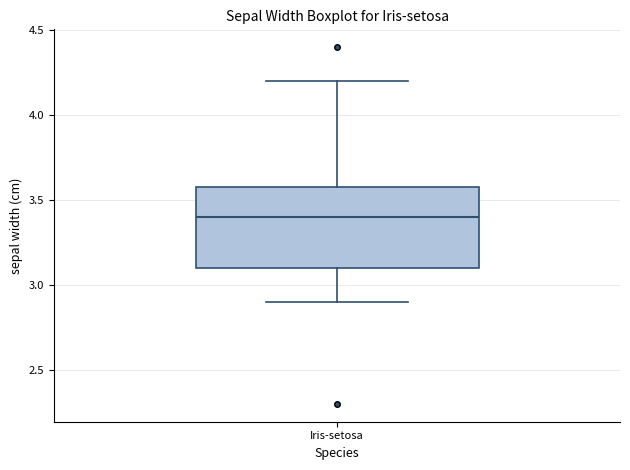

Read this box plot against the y-axis: the position of the median line, the range covered by the box, and the ends of both whiskers. The values are not printed on the chart, so give them approximately, as read against the axis.

median 3.4, box 3.1 to 3.6, whiskers 2.9 to 4.2